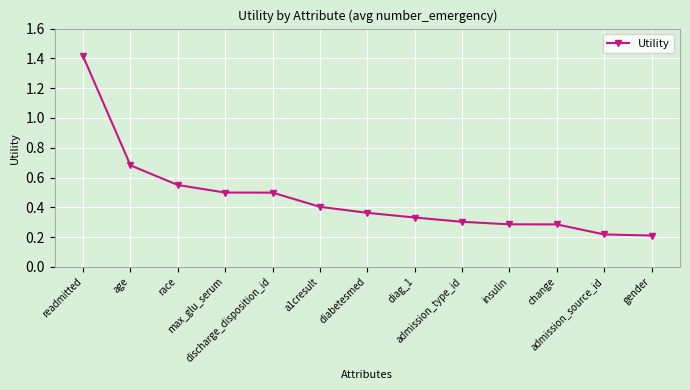

What is the greatest value displayed?

1.4